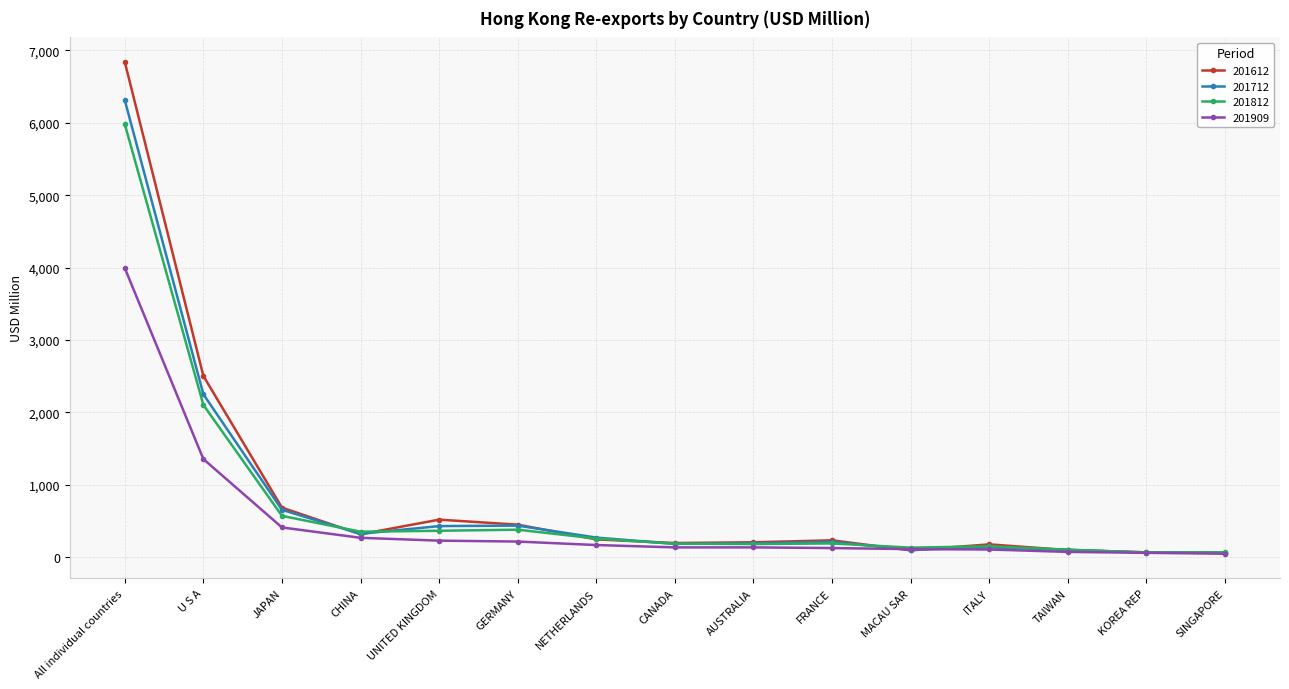

How many data points in 201612 are above 230?

8